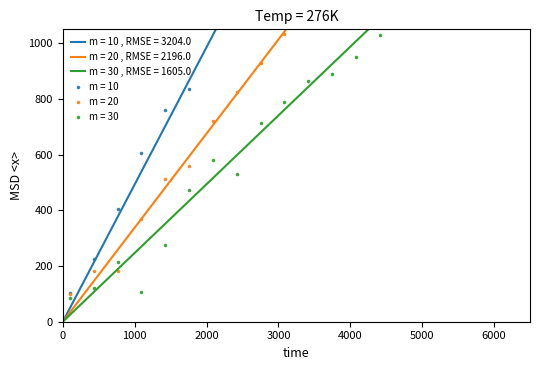

Which series has the largest total across all categories?

m = 10